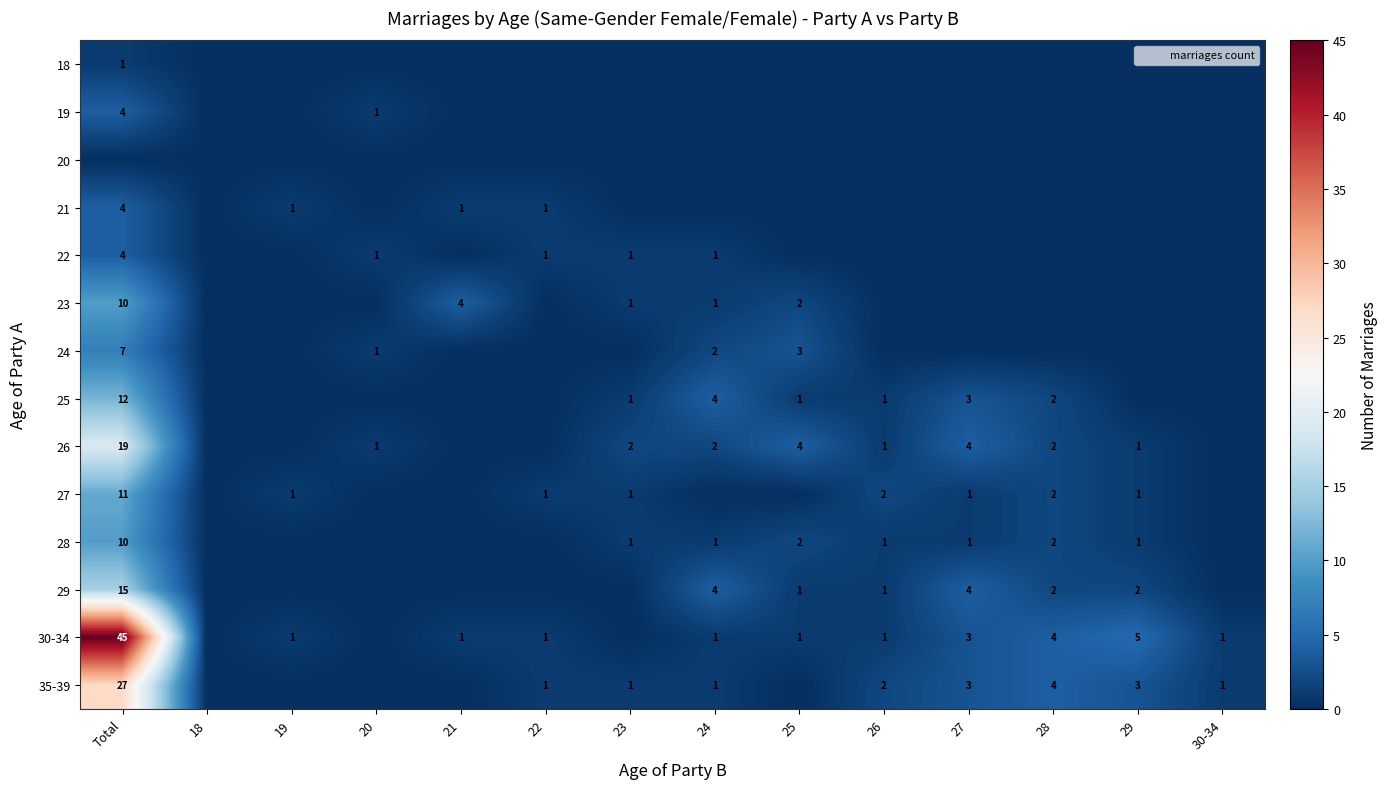

How many data points does each series have?

14